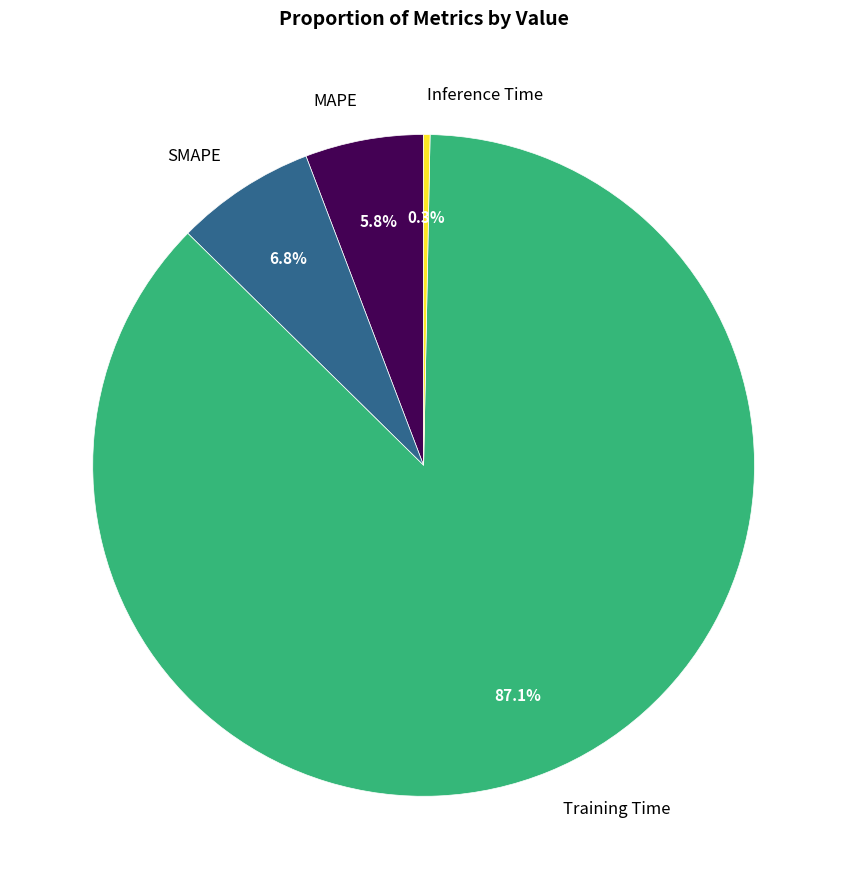

What is the ratio of the value at MAPE to the value at Training Time?

0.1